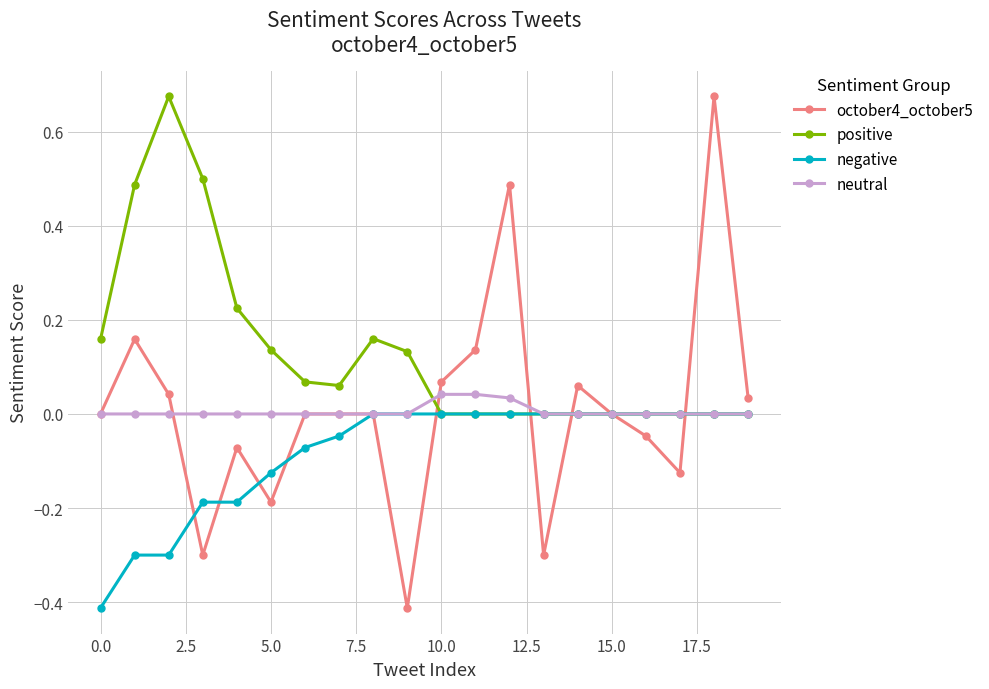

True or false: positive has more than 0 points higher than both neighbors.

True